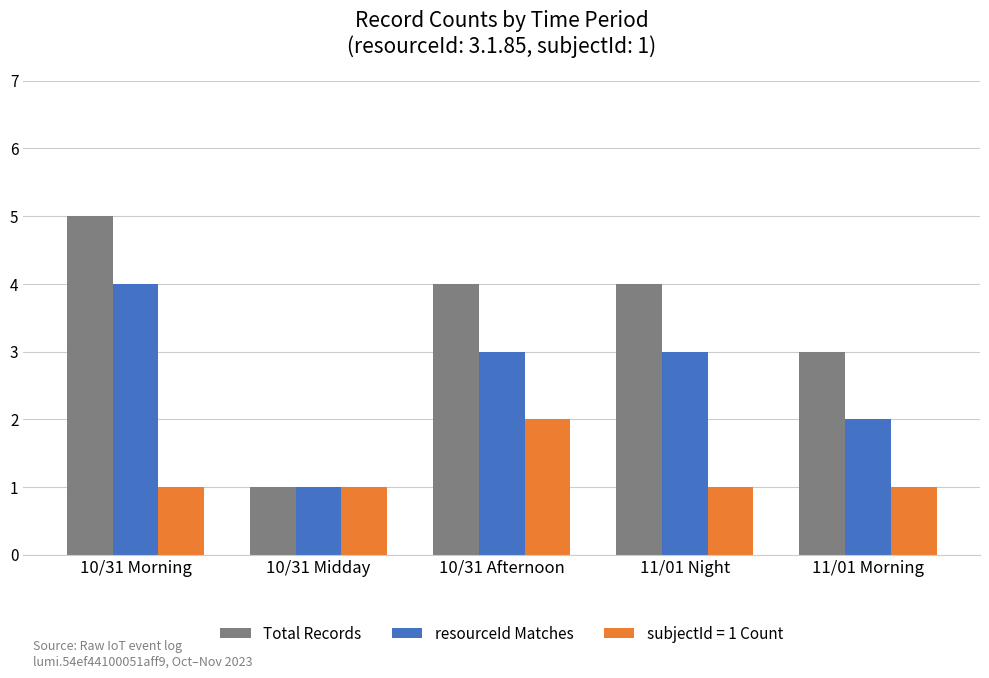

At 11/01 Morning, list the series in order from largest to smallest.

Total Records, resourceId Matches, subjectId = 1 Count